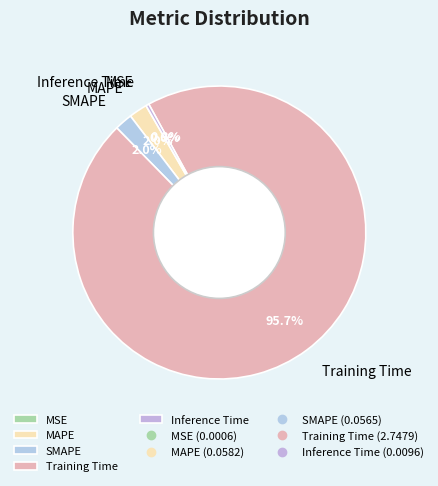

Combined, what portion of the pie is MAPE and Training Time?

97.7%